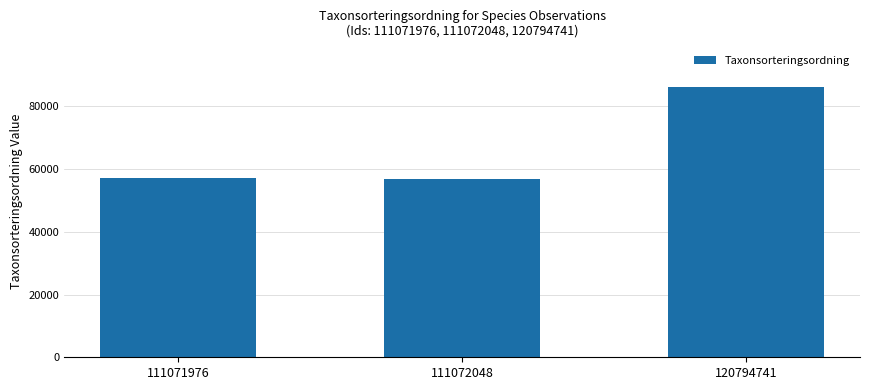

How many bars are there in total?

3